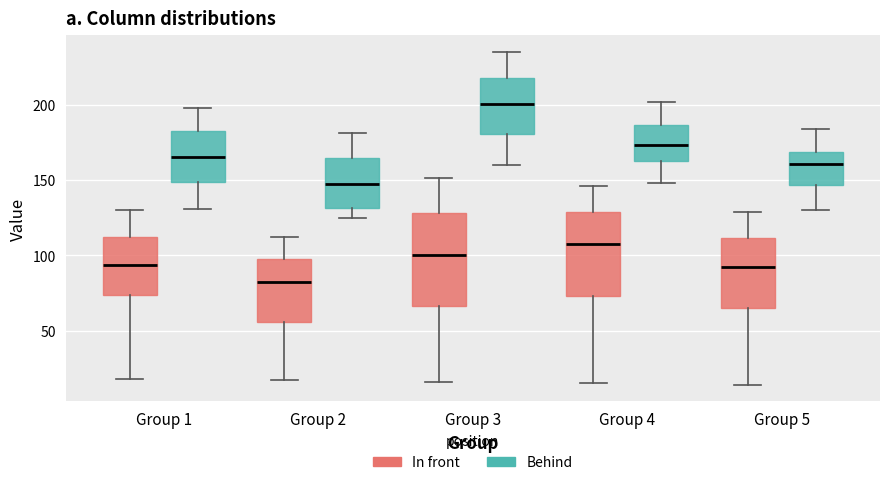

Which box is the tallest, from its lower edge to its upper edge?

Group 3 (In front)